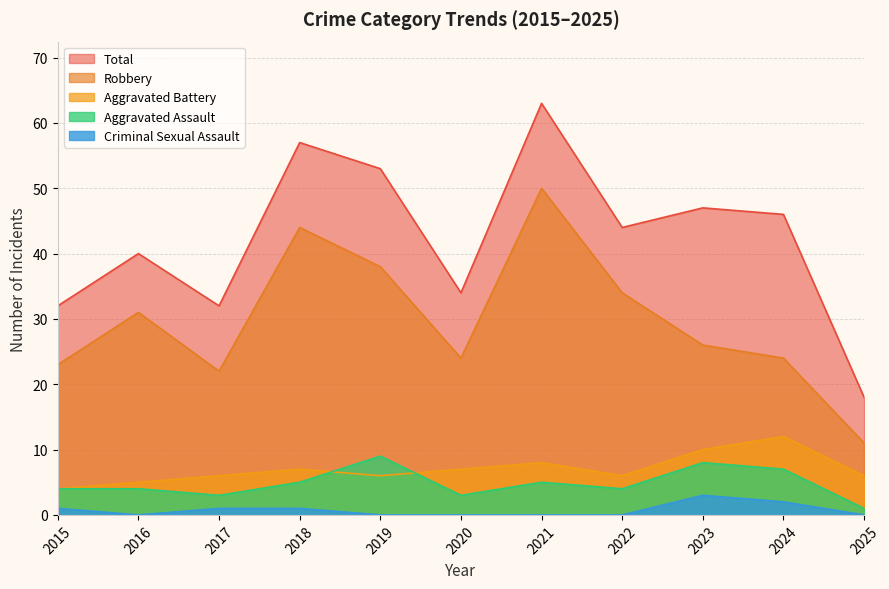

How many series are shown in this chart?

5